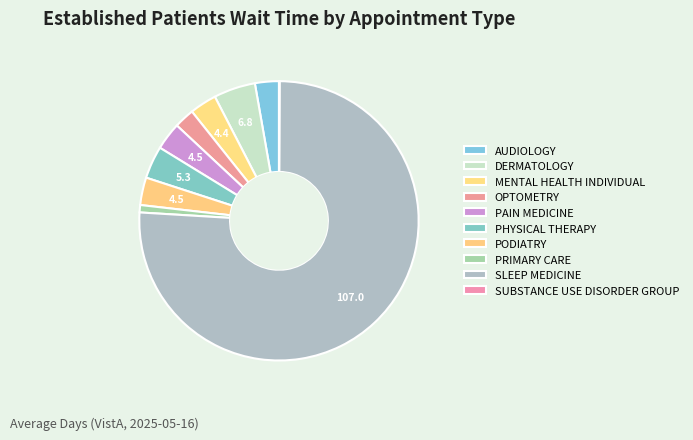

What is the change in value from DERMATOLOGY to SUBSTANCE USE DISORDER GROUP?

-6.7